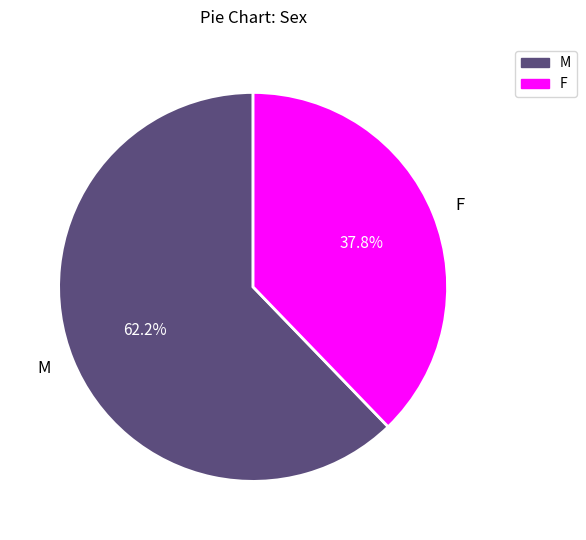

Which has a higher value, F or M?

M